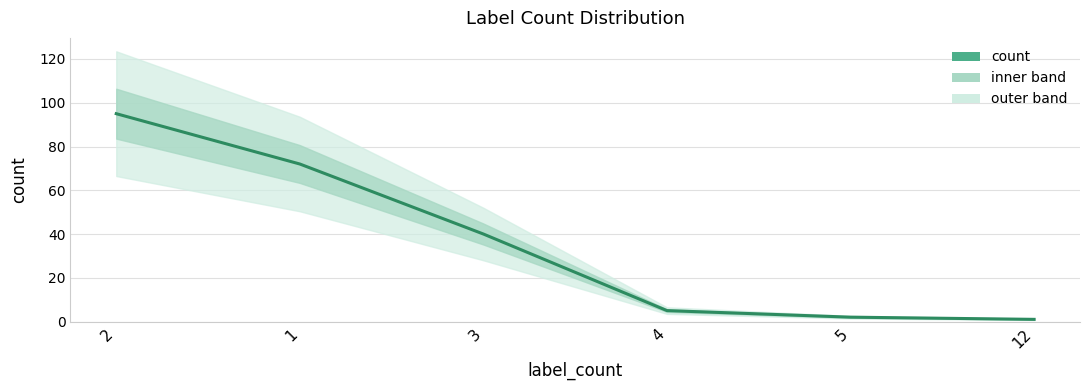

Does the chart have visible grid lines?

Yes